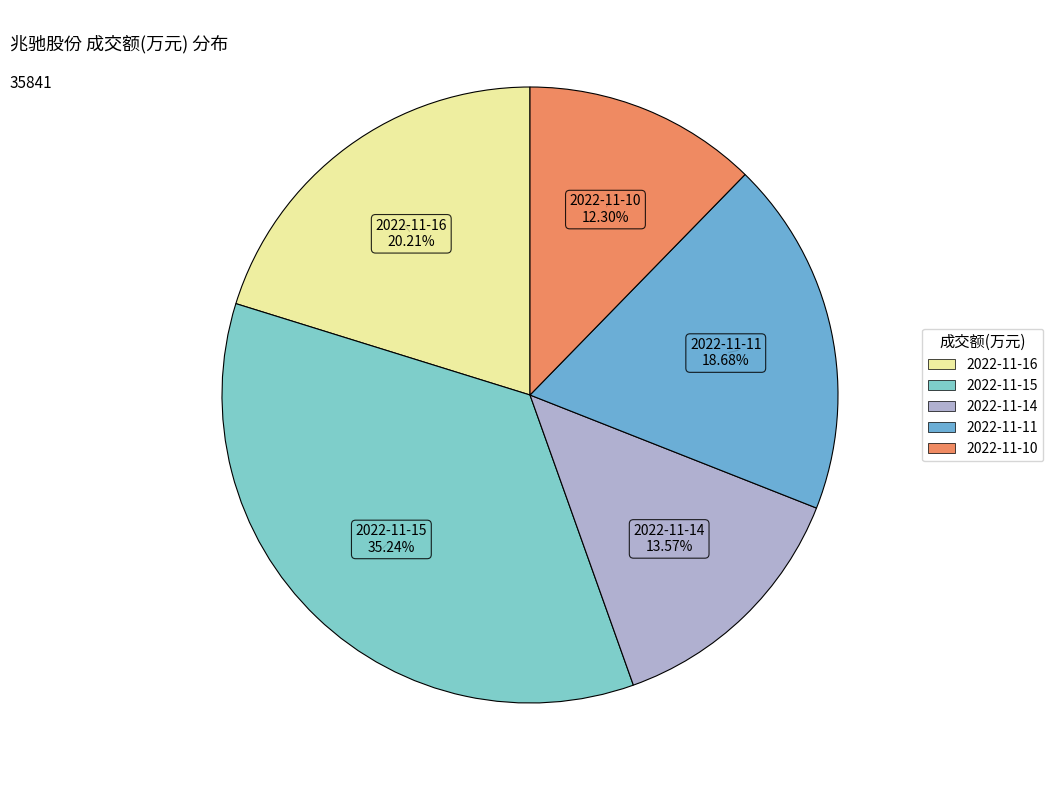

Is it true that 2022-11-15 is 24% of the pie?

False